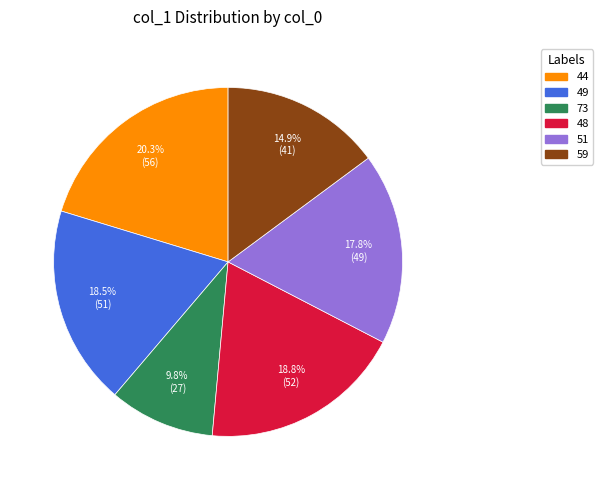

Does any single category account for the majority?

No